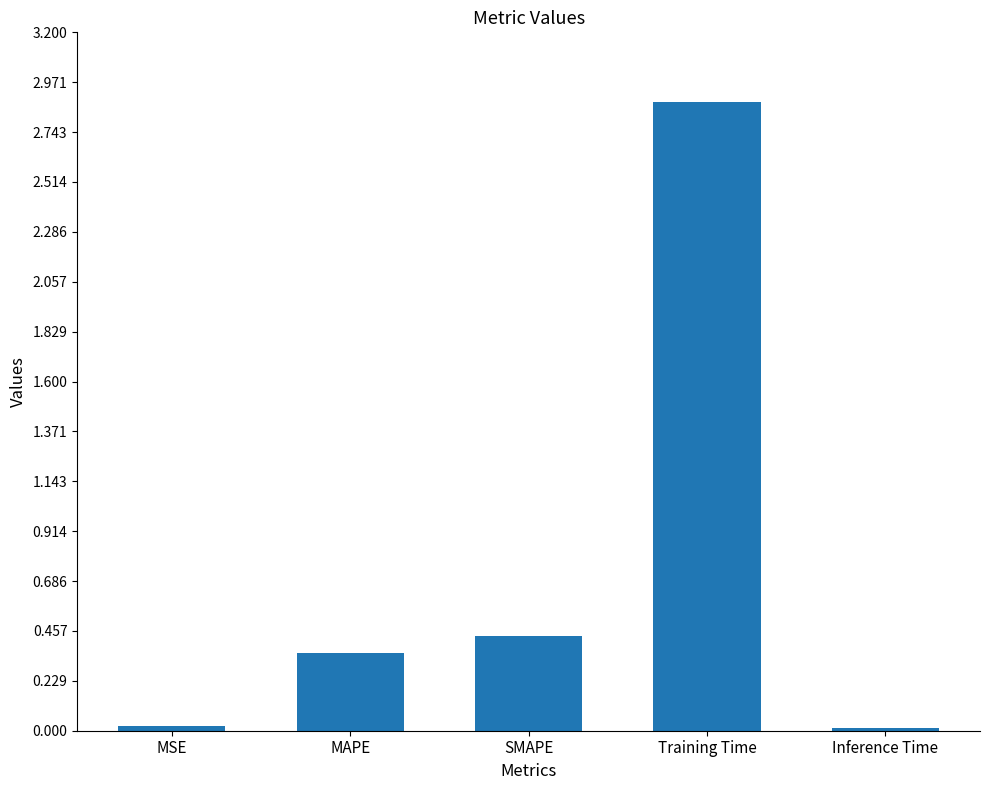

Between SMAPE and MSE, which is larger?

SMAPE